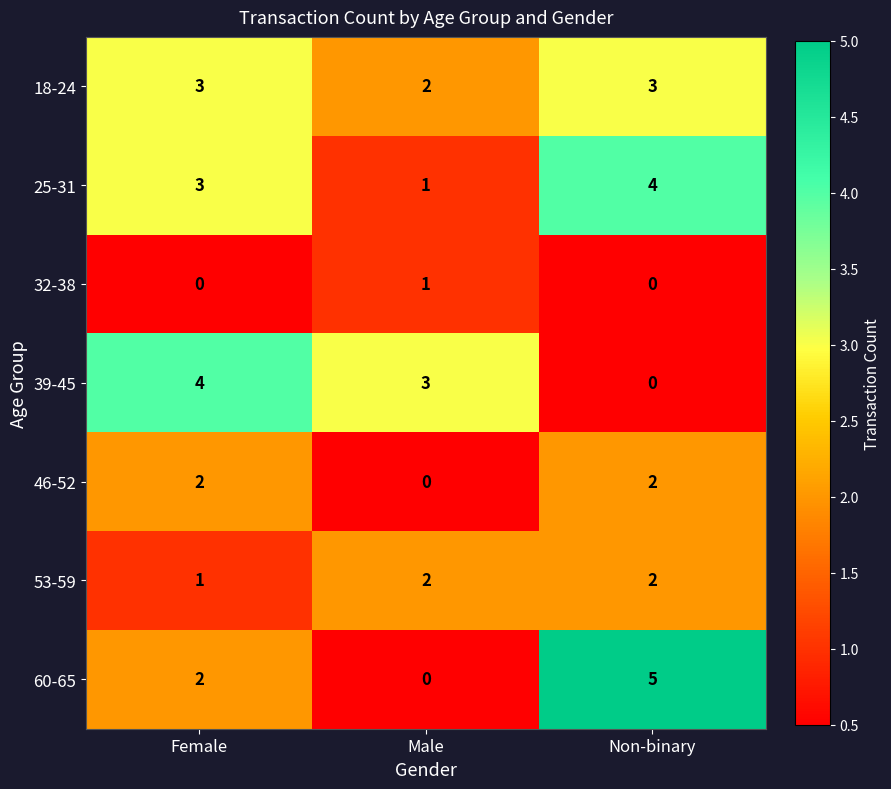

True or false: 53-59 has a value of 1 at Non-binary.

False